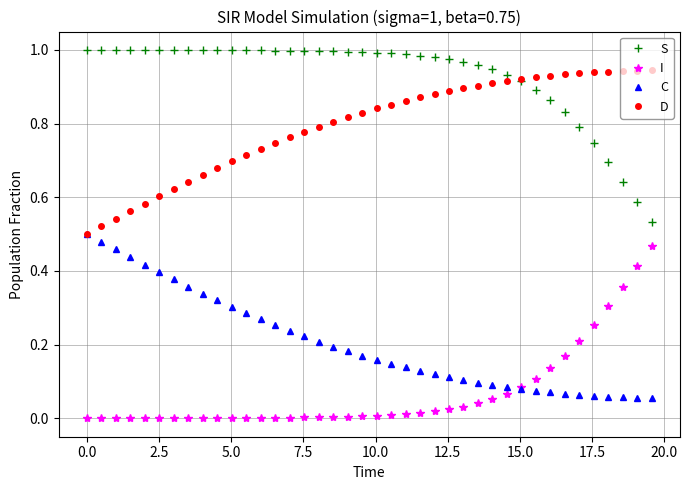

Which series has the largest total across all categories?

S